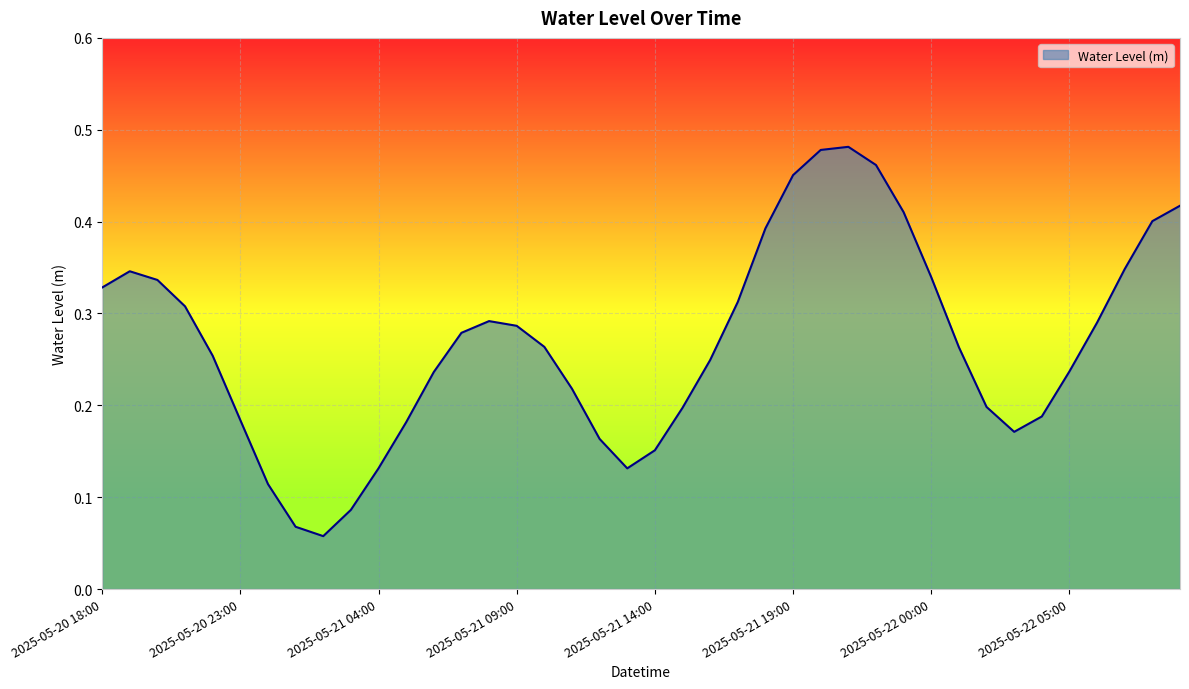

How many lines are shown in the chart?

1